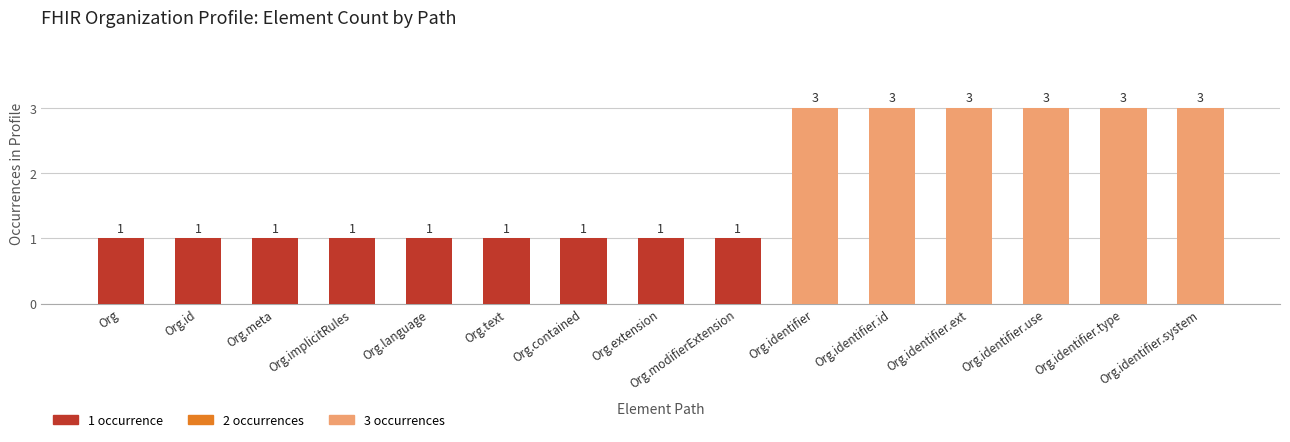

What is the value of the 13th bar from the left?

3